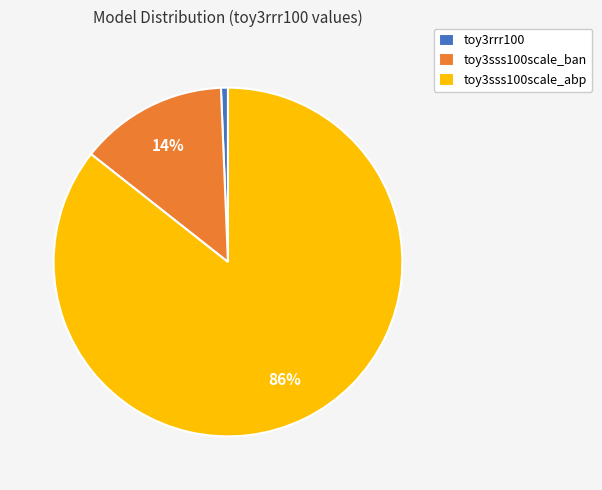

How many segments does this pie chart have?

3